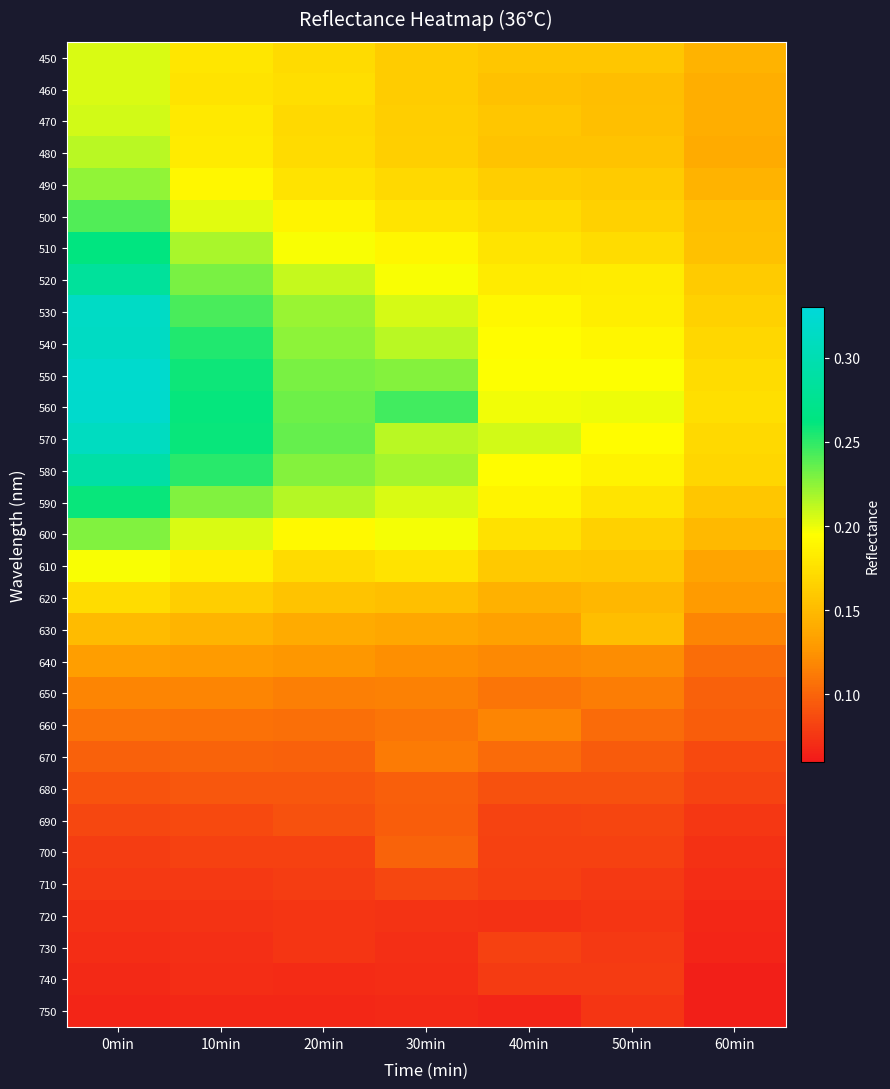

Rank the series by their maximum value, from highest to lowest.

550, 560, 530, 540, 570, 580, 520, 510, 590, 500, 600, 490, 480, 470, 460, 450, 610, 620, 630, 640, 650, 660, 670, 700, 680, 690, 710, 730, 740, 750, 720